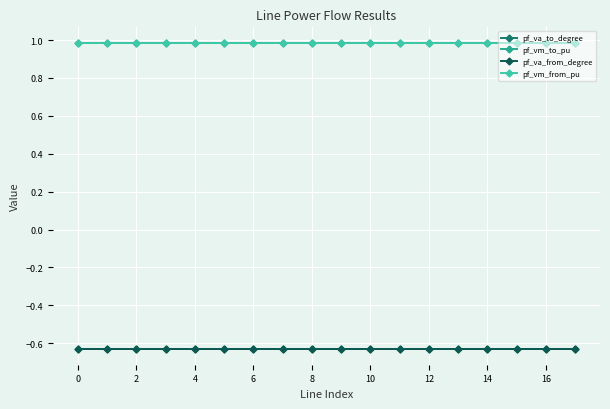

Which series has the largest total across all categories?

pf_vm_to_pu